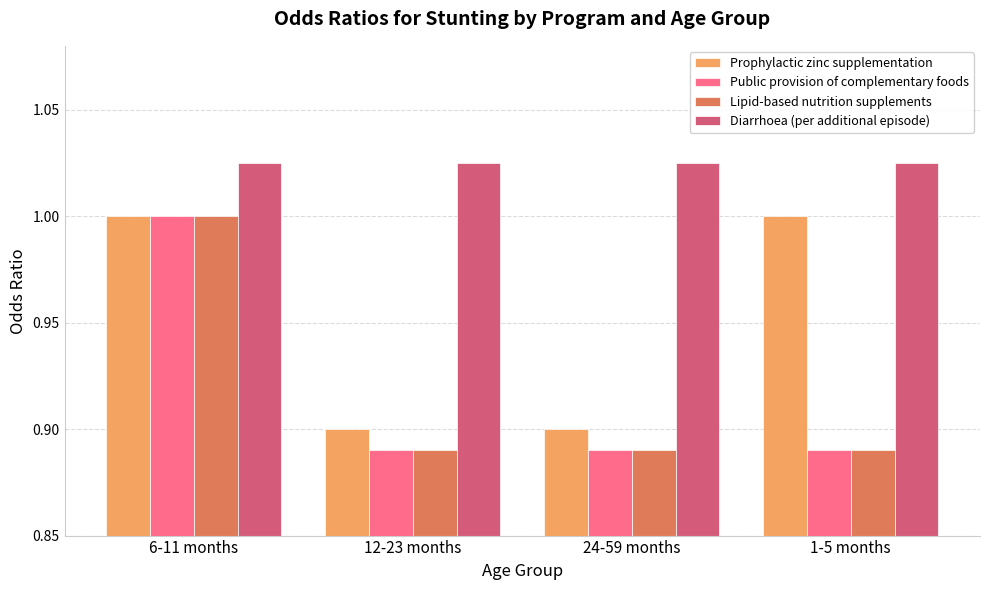

Which series changed the most between 12-23 months and 1-5 months?

Prophylactic zinc supplementation